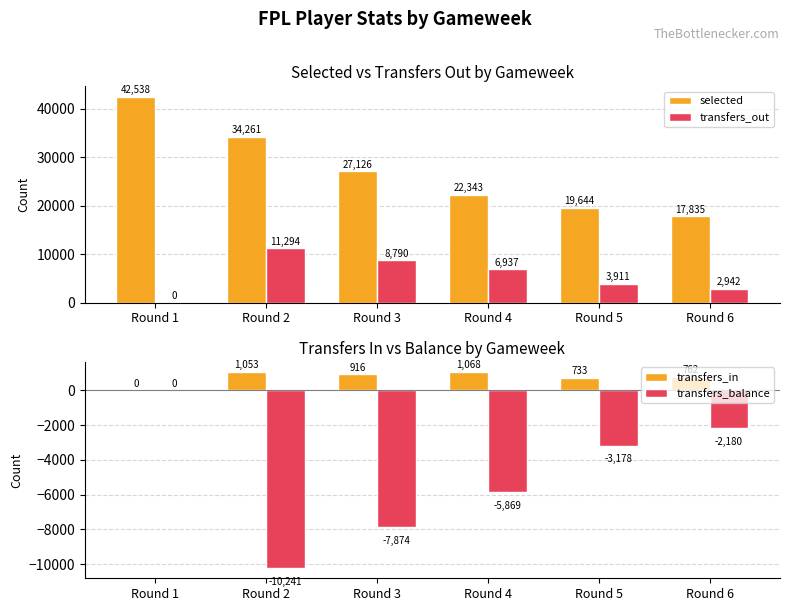

What is the highest value of the transfers_out series?

11294